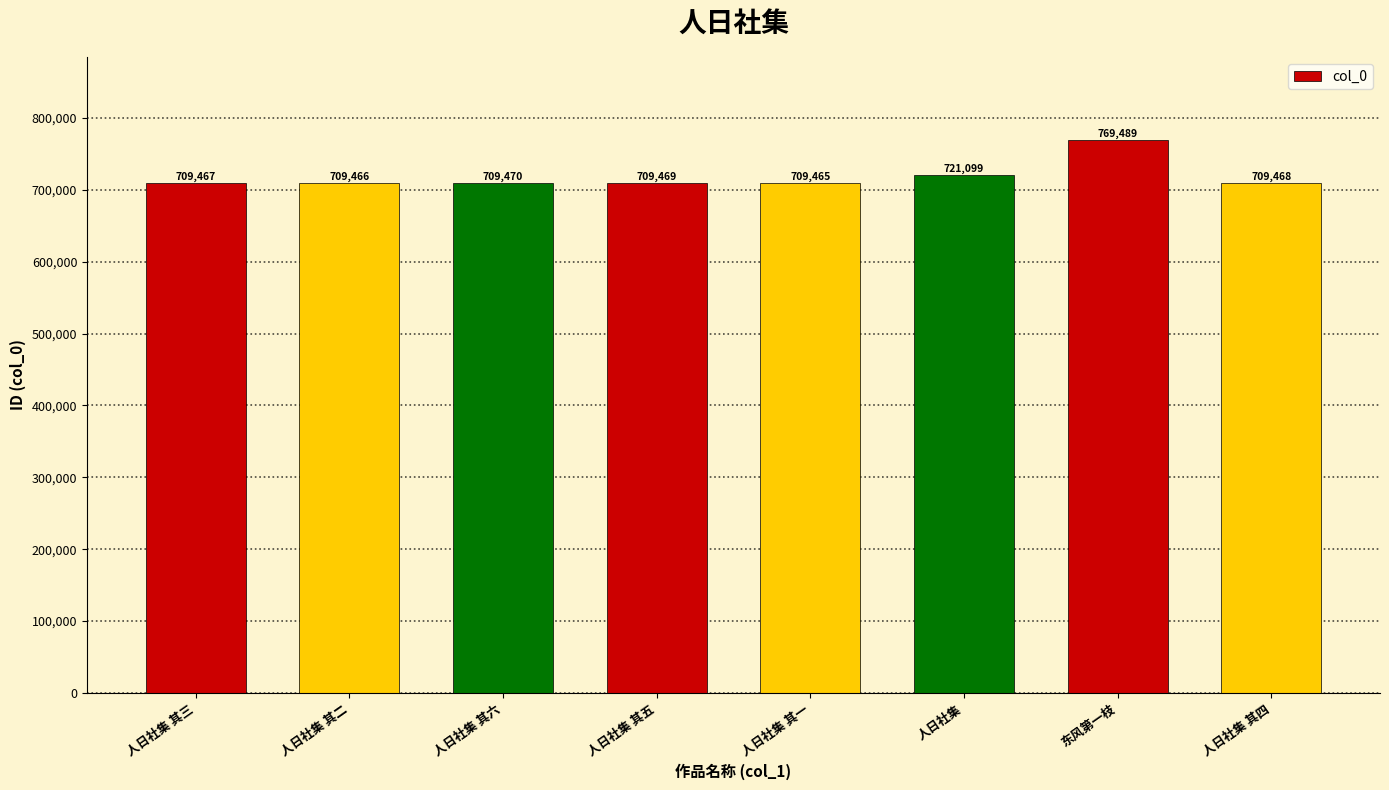

Count the number of data series in this chart.

1